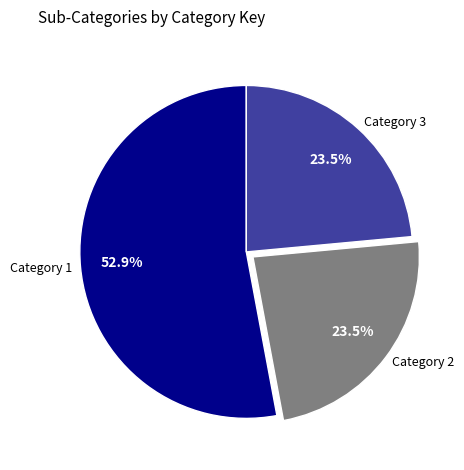

What is the ratio of the value at Category 3 to the value at Category 1?

0.4